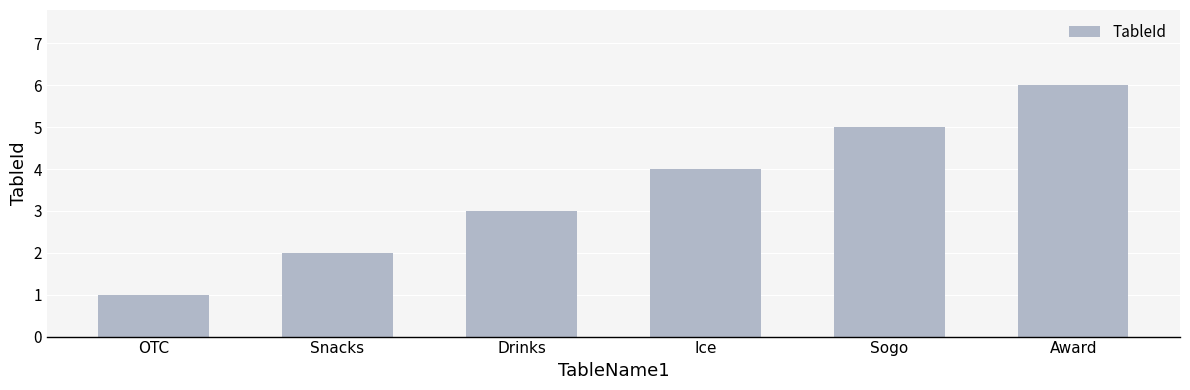

What is the difference between the maximum and second lowest values?

4